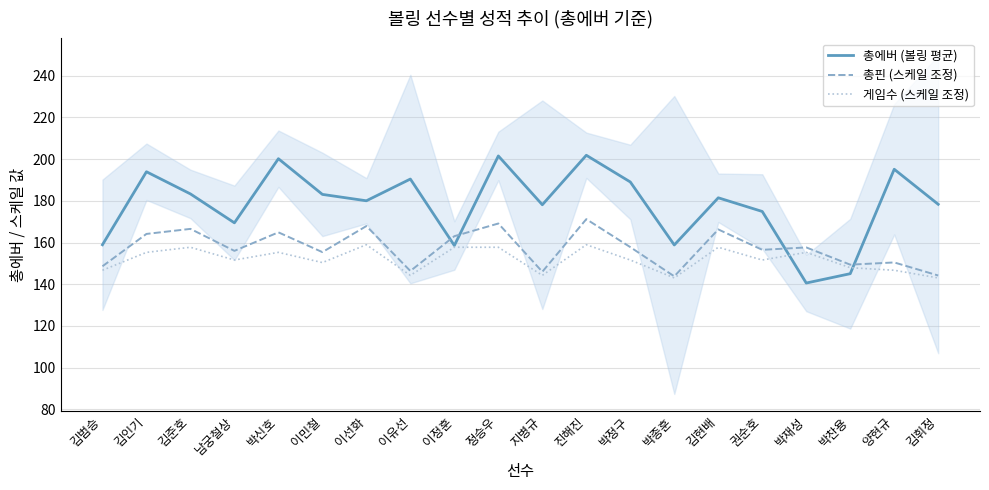

At which category is the sum across all series the highest?

진해진